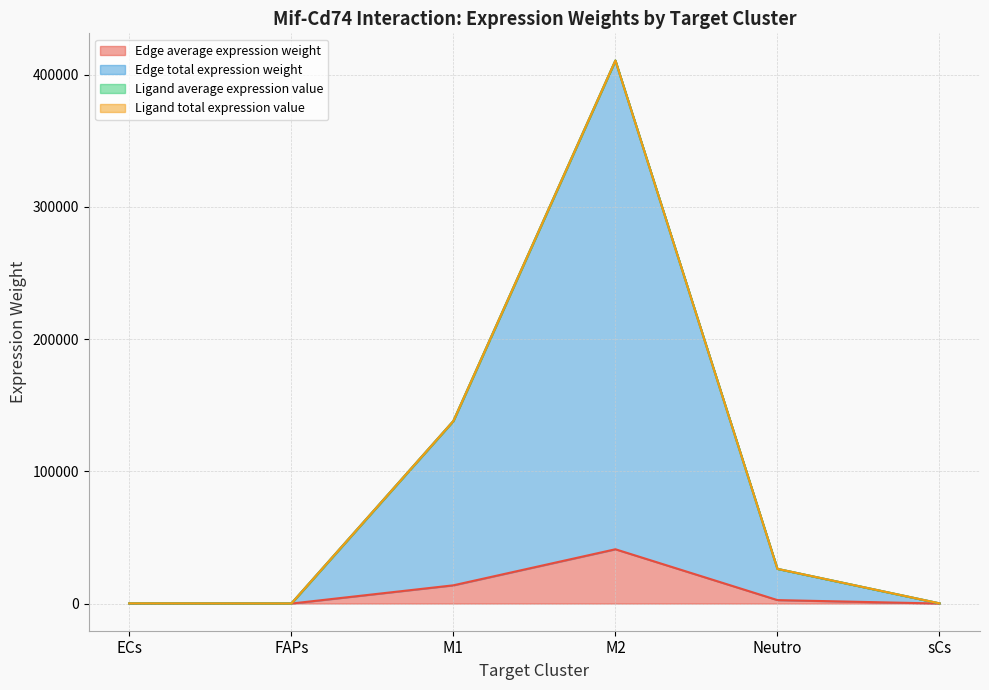

Which series changed the most between FAPs and M2?

Edge total expression weight